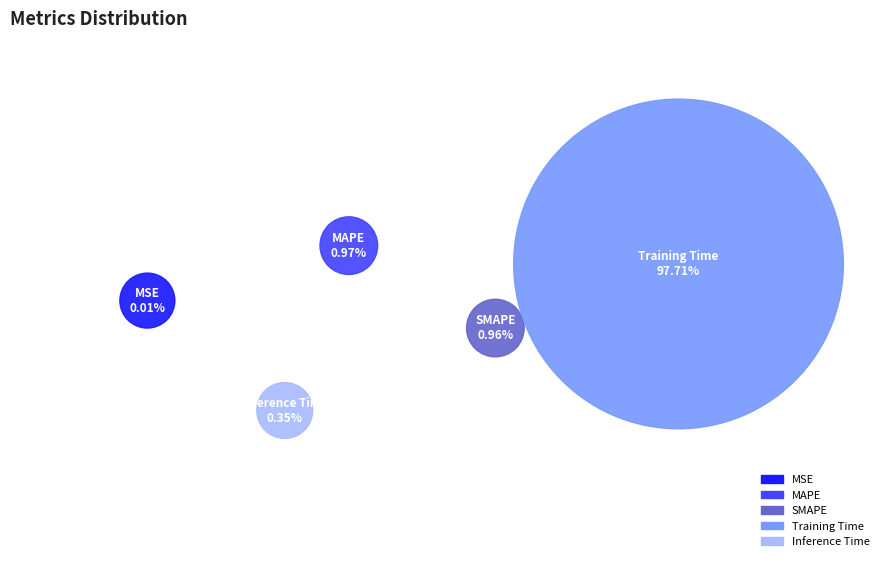

What portion of the pie excludes Training Time?

2.3%